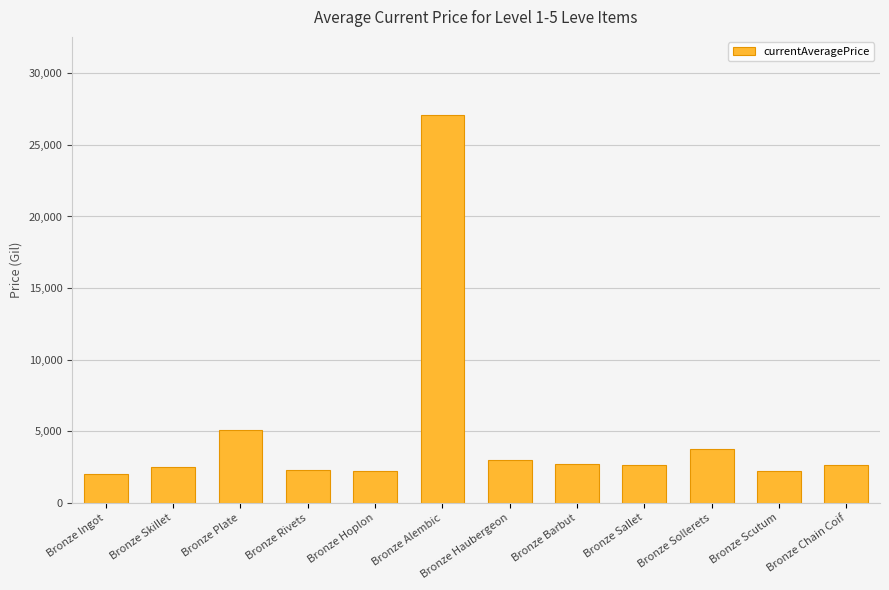

How many bars are there in total?

12